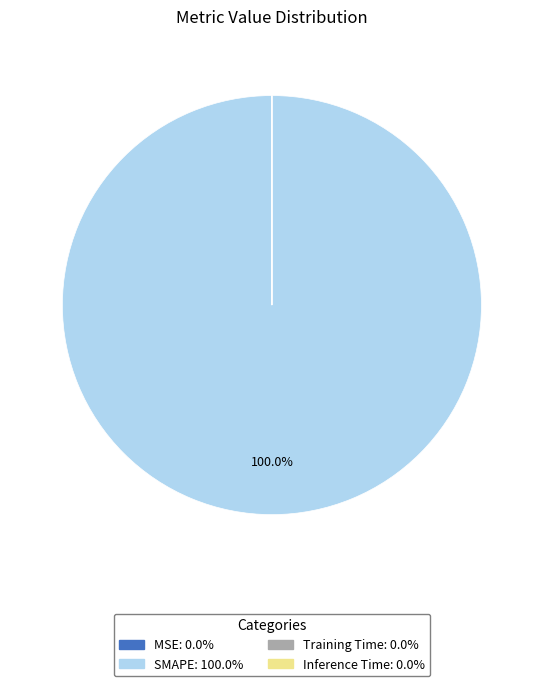

What is the largest slice in the pie chart?

SMAPE